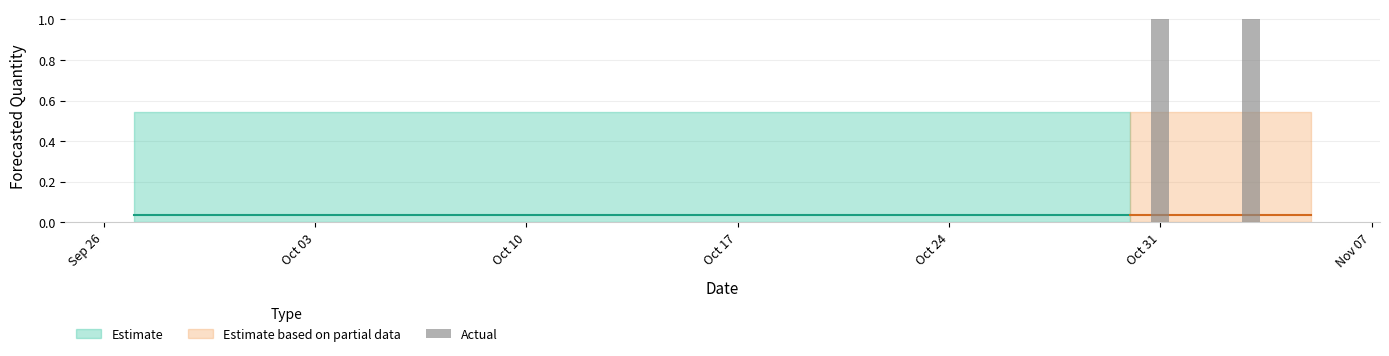

How many series are shown in this chart?

1